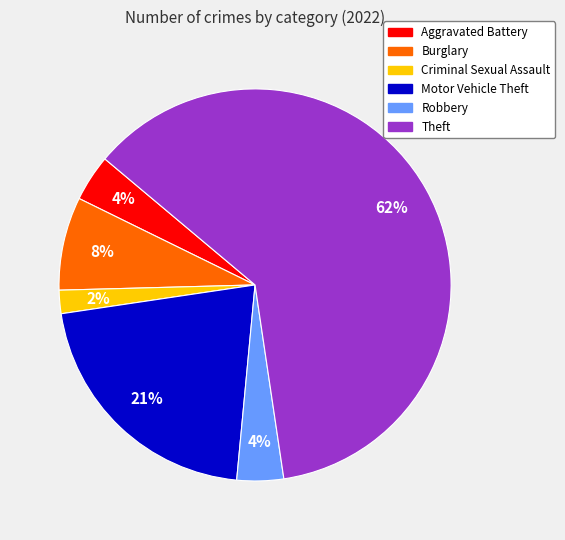

Is there a majority slice in this chart?

Yes